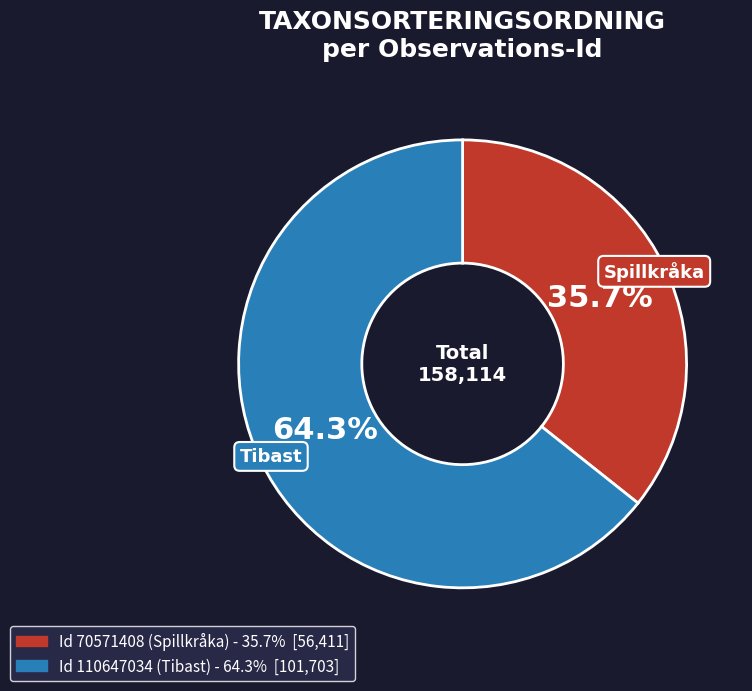

Is there a majority slice in this chart?

Yes